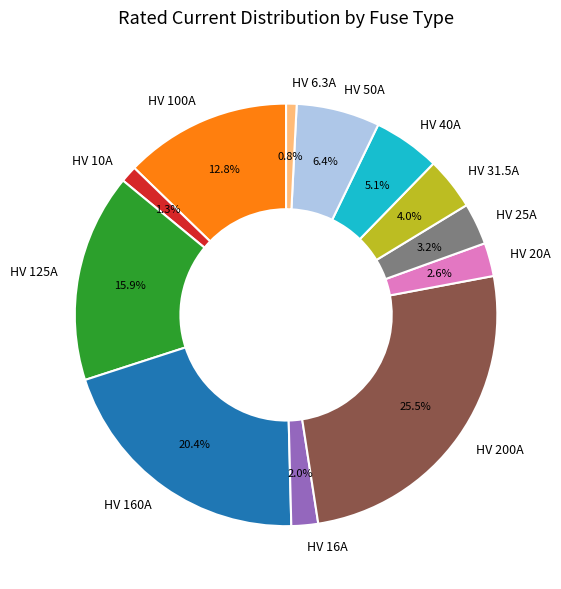

What is the ratio of the value at HV 40A to the value at HV 125A?

0.3